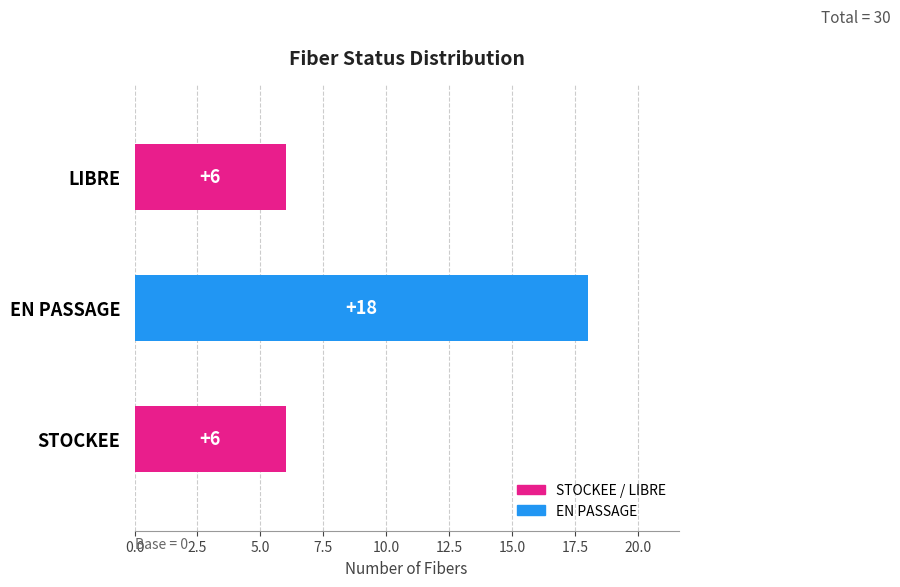

The chart shows a value of 6 at LIBRE. True or false?

True